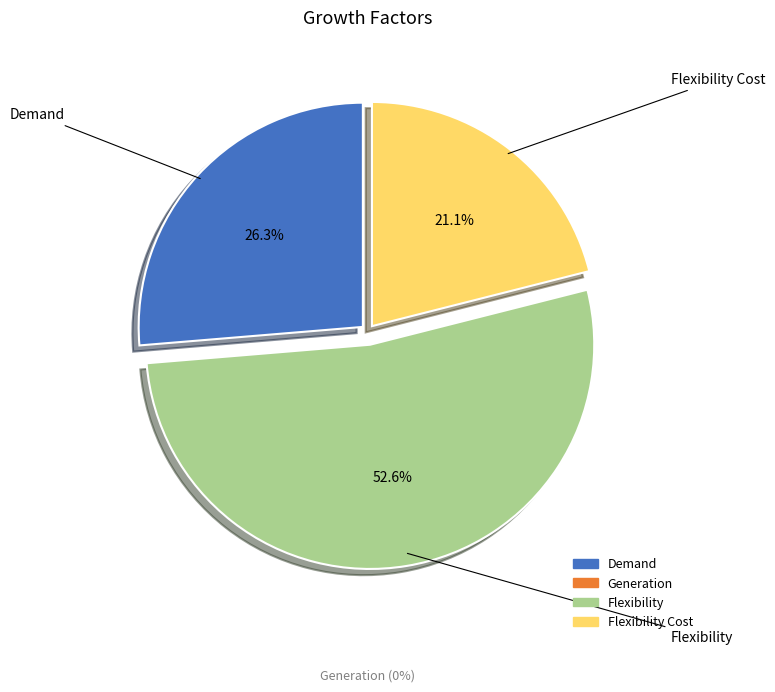

Does any single category account for the majority?

Yes